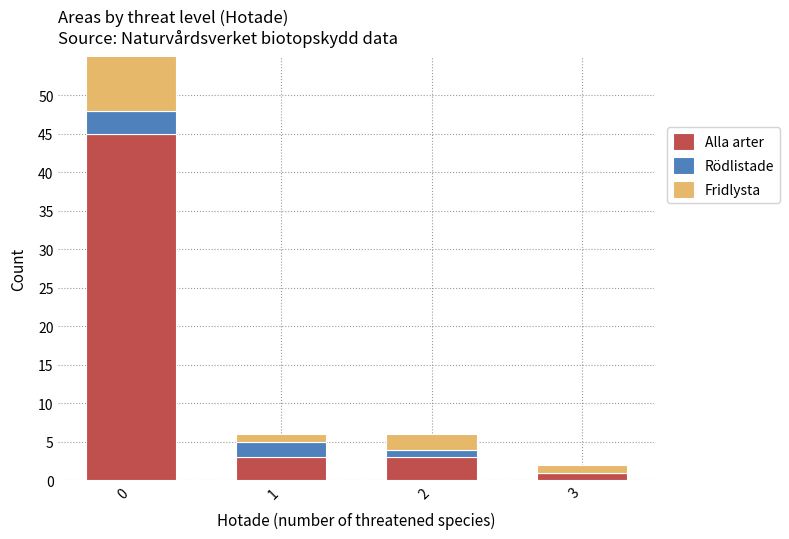

What is the maximum value for Rödlistade?

3